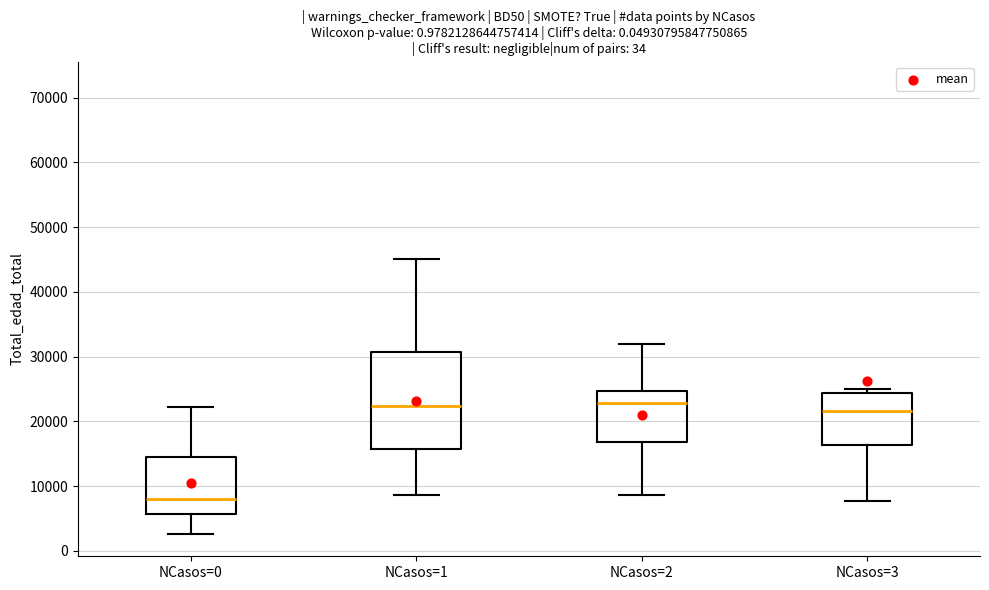

Where is the upper edge of the box for NCasos=3 on the y-axis? The values are not printed on the chart, so give them approximately, as read against the axis.

24000